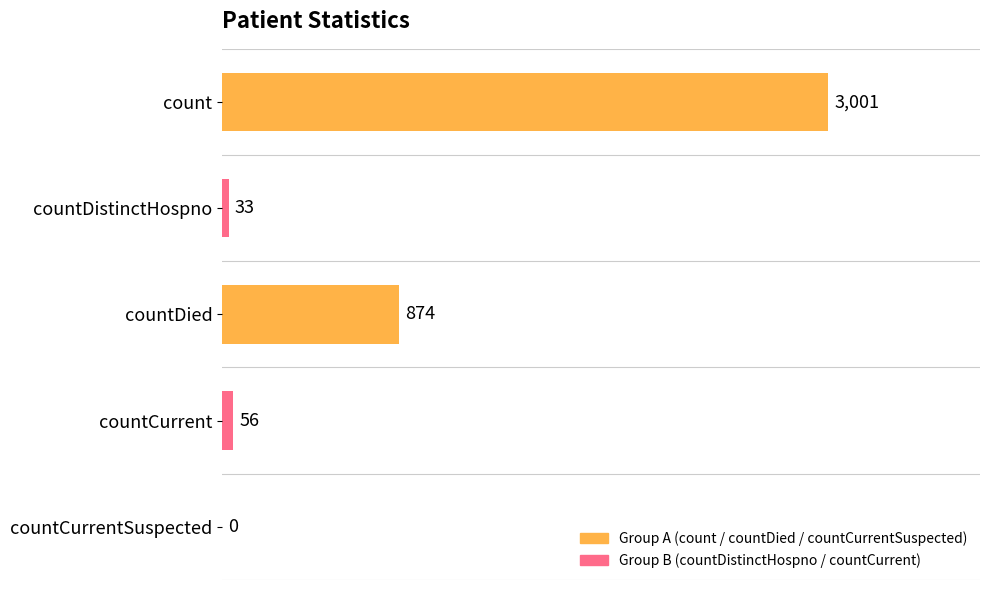

Are the bars grouped side by side (vs. stacked)?

No